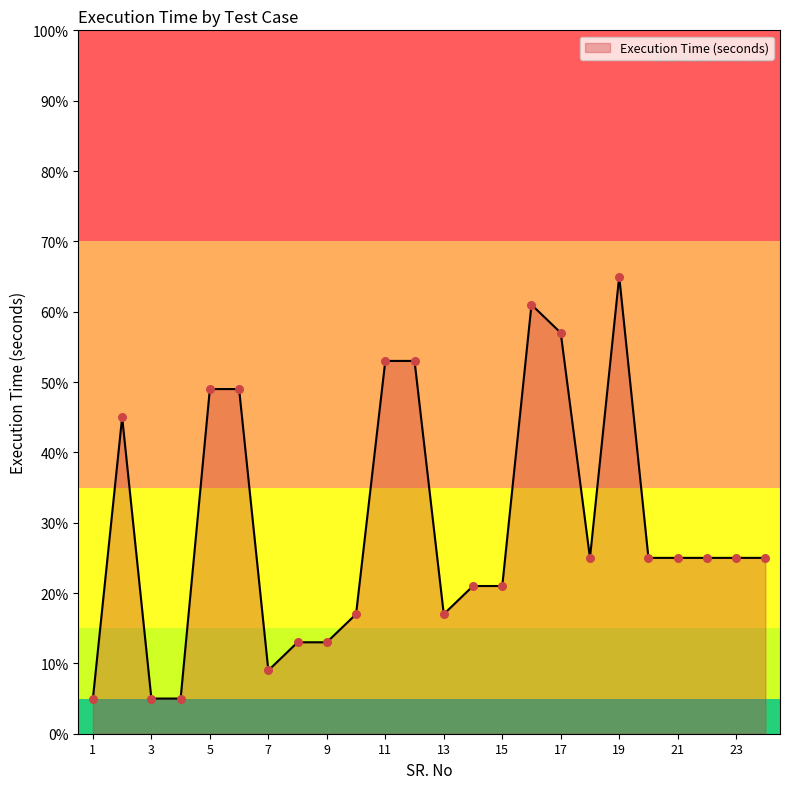

What is the smallest value displayed?

5